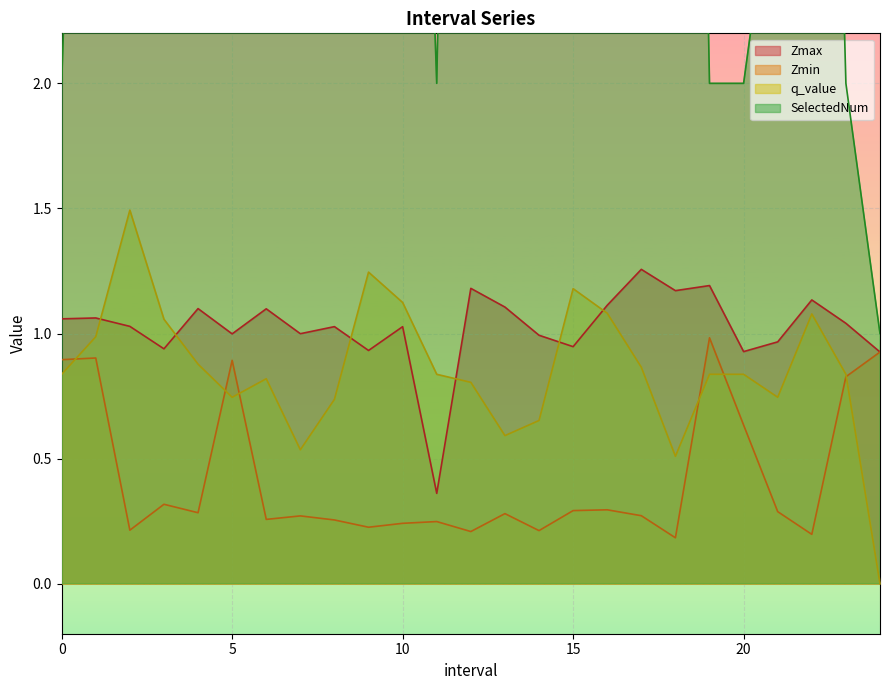

How many distinct data groups are displayed?

4